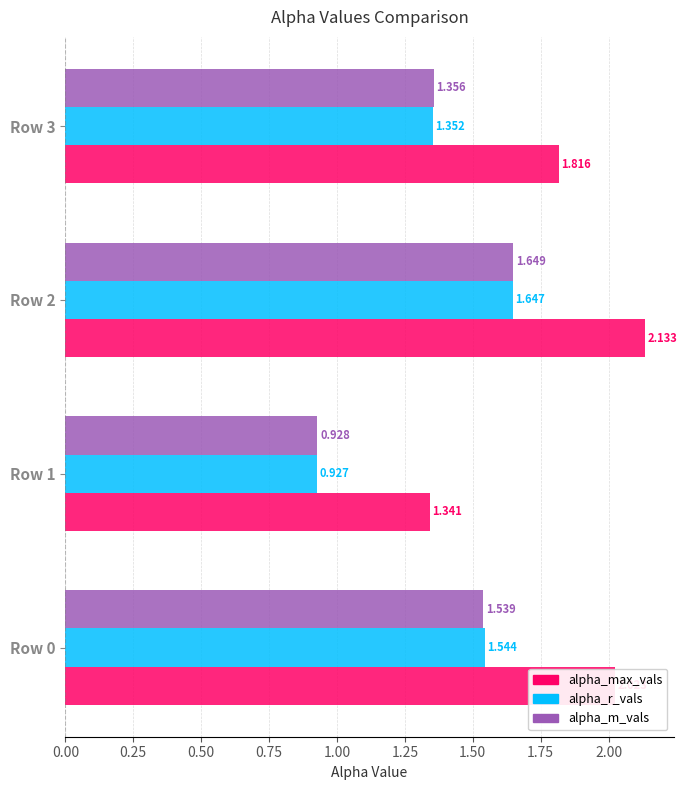

Between Row 1 and Row 2, which series saw the biggest shift?

alpha_max_vals